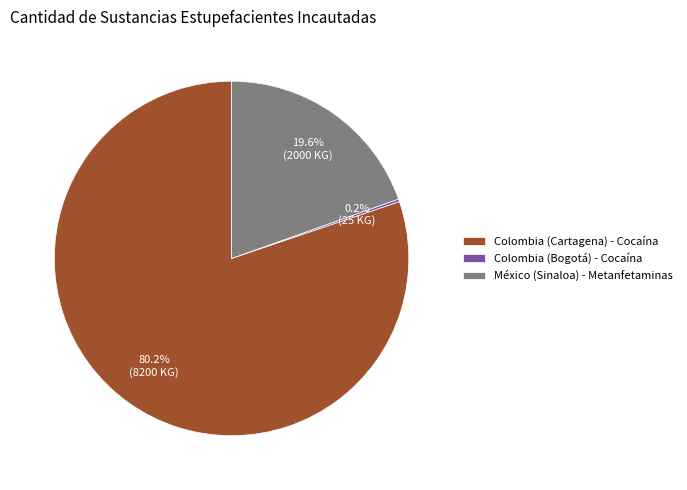

To the nearest percent, what is the difference between the México (Sinaloa) - Metanfetaminas and Colombia (Cartagena) - Cocaína slice percentages?

61%